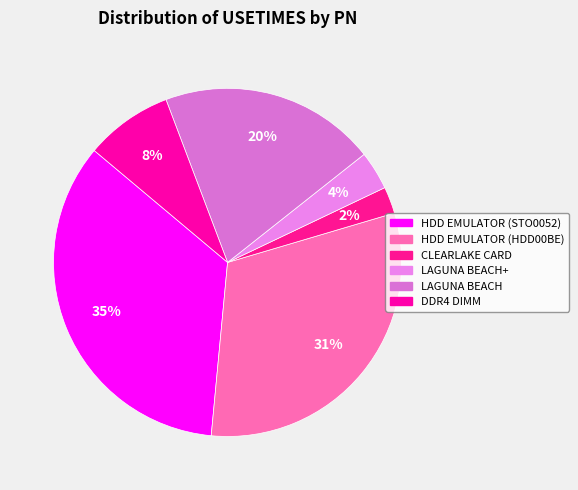

How many slices are in this pie chart?

6